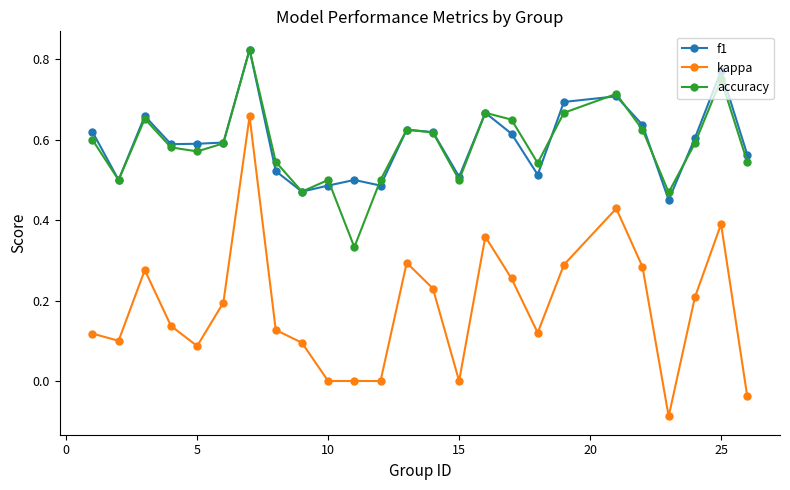

True or false: f1 has more than 1 interior local peaks.

True